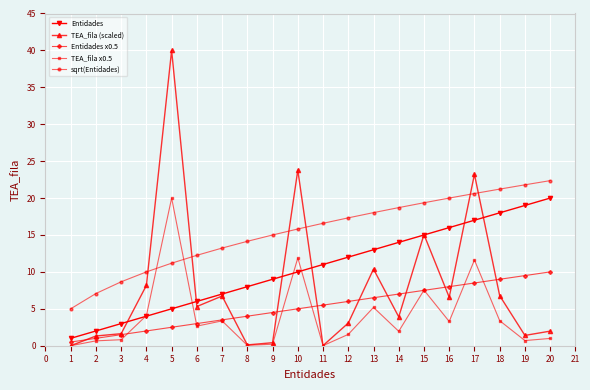

What is the value of the sqrt(Entidades) point at the 5th from the left?

11.2